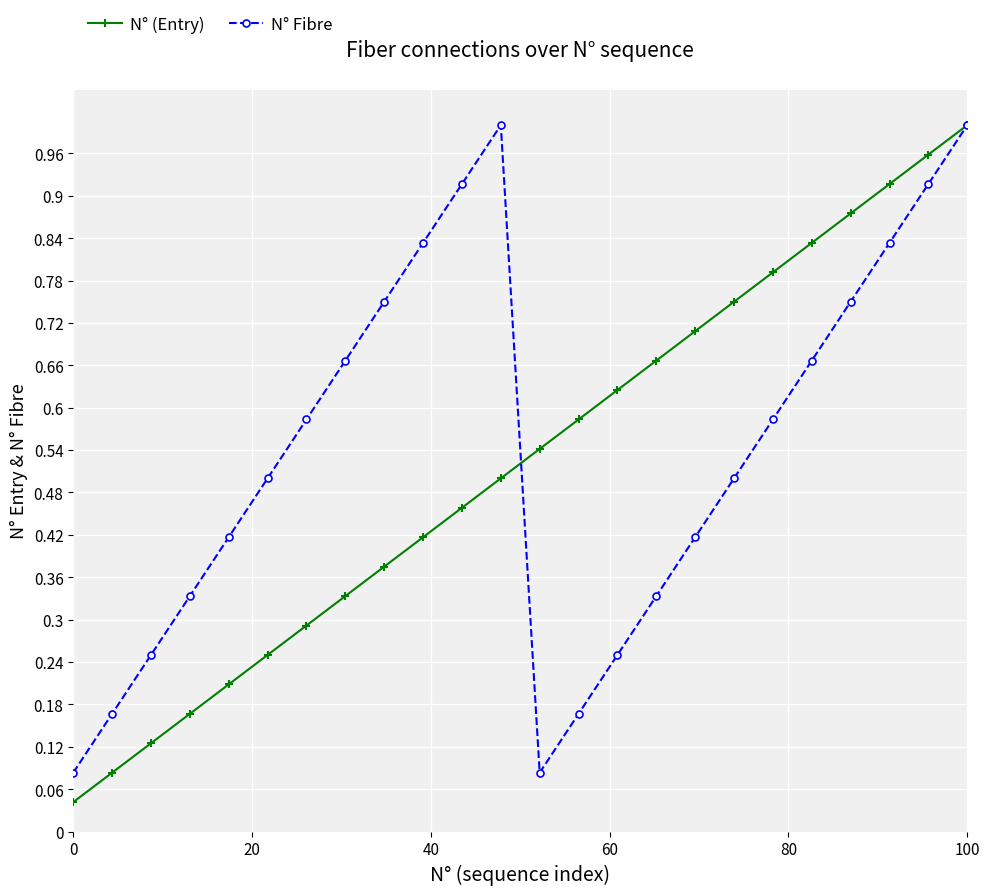

True or false: N° (Entry) has more than 1 interior local peaks.

False